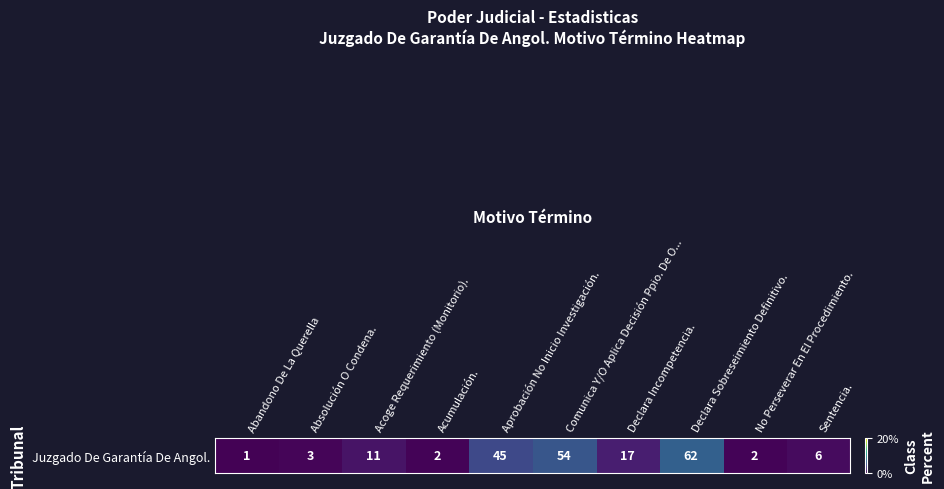

Which has a higher value, Acoge Requerimiento (Monitorio). or Comunica Y/O Aplica Decisión Ppio. De O...?

Comunica Y/O Aplica Decisión Ppio. De O...